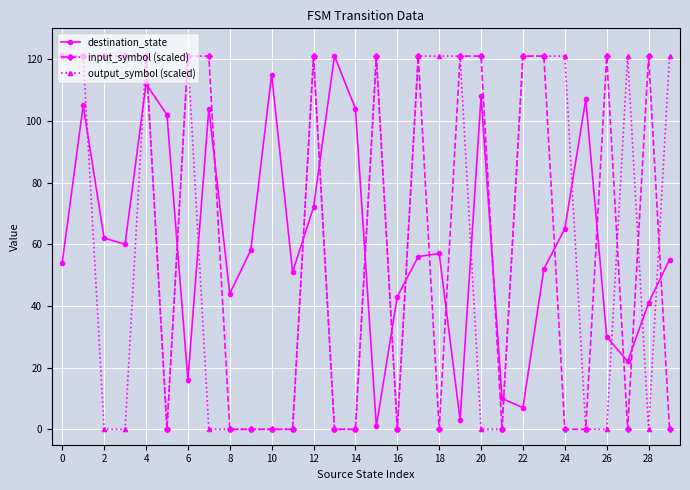

What is the maximum value shown in the chart?

121